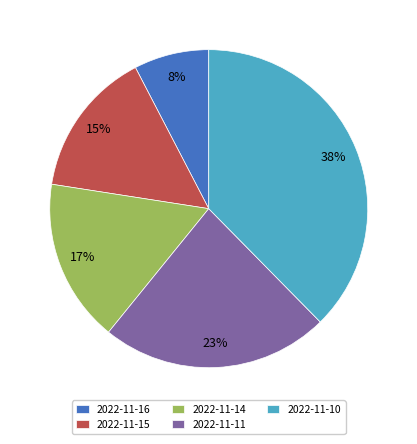

Rank the categories by value from highest to lowest.

2022-11-10, 2022-11-11, 2022-11-14, 2022-11-15, 2022-11-16